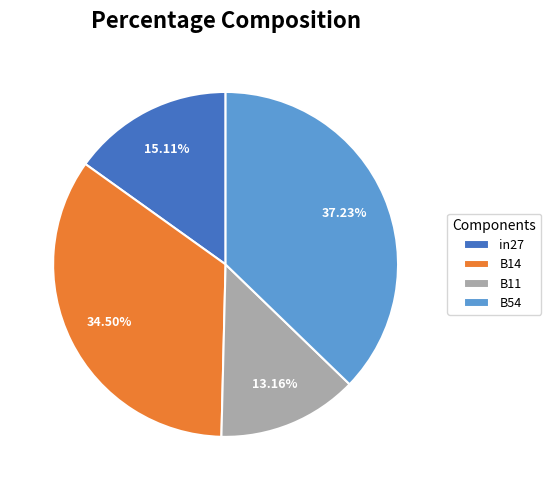

To the nearest percent, what portion does in27 represent?

15%